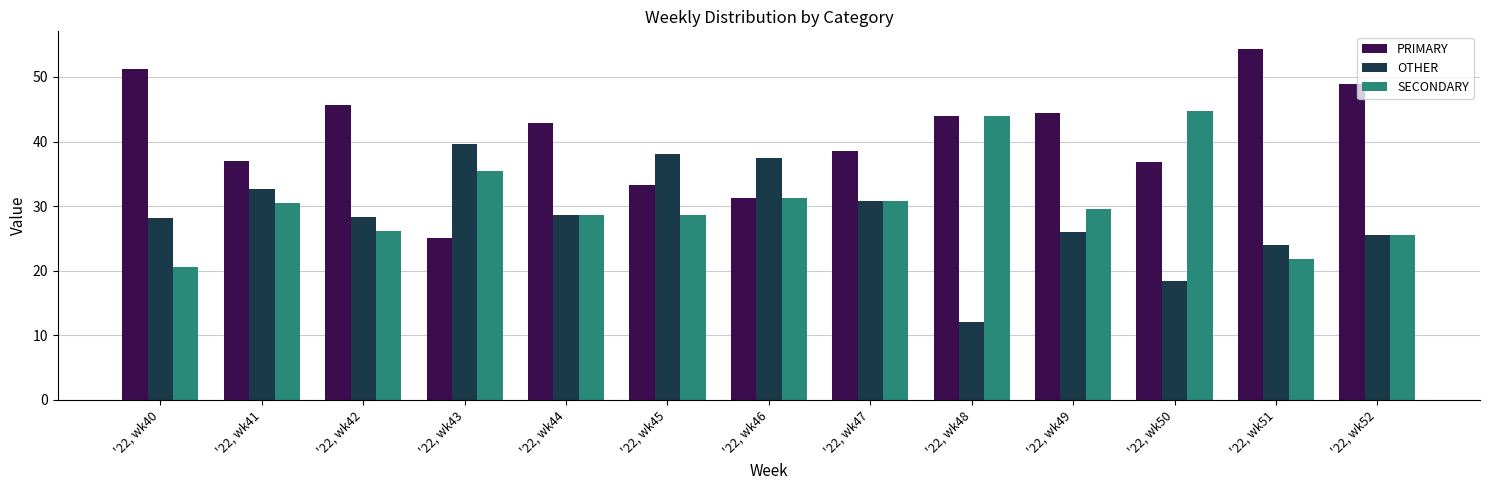

What is the total value across all series at '22, wk43?

100.0